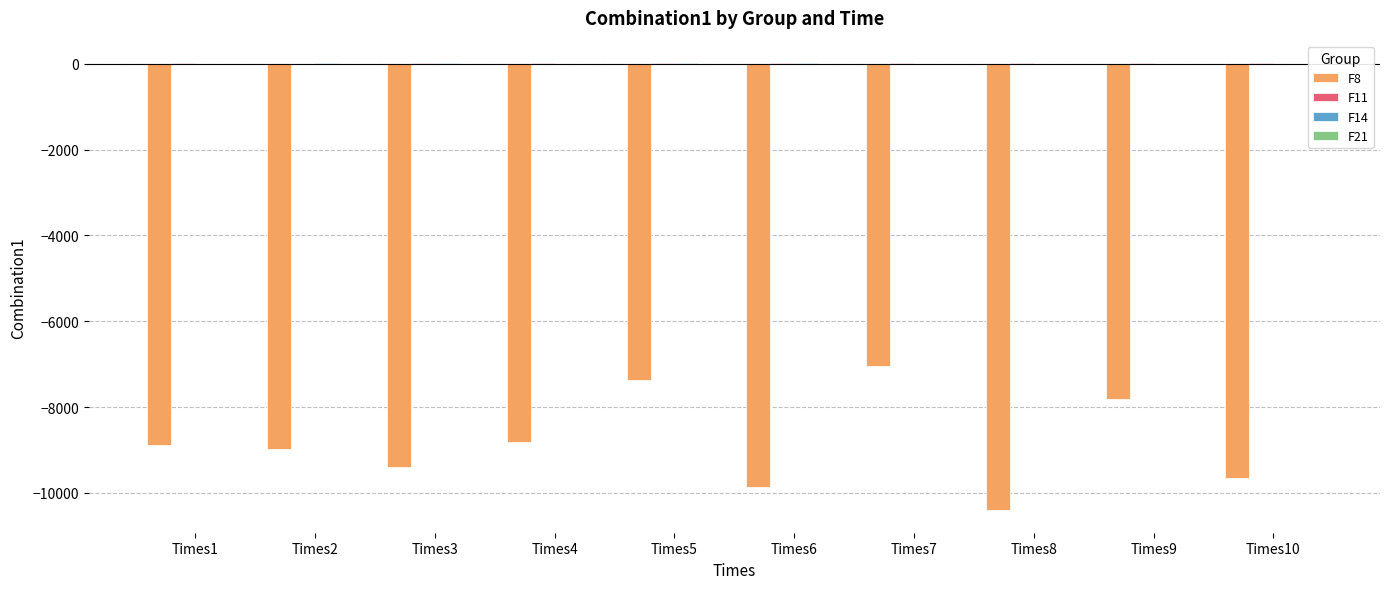

What is the sum of all F8 values?

-88226.6